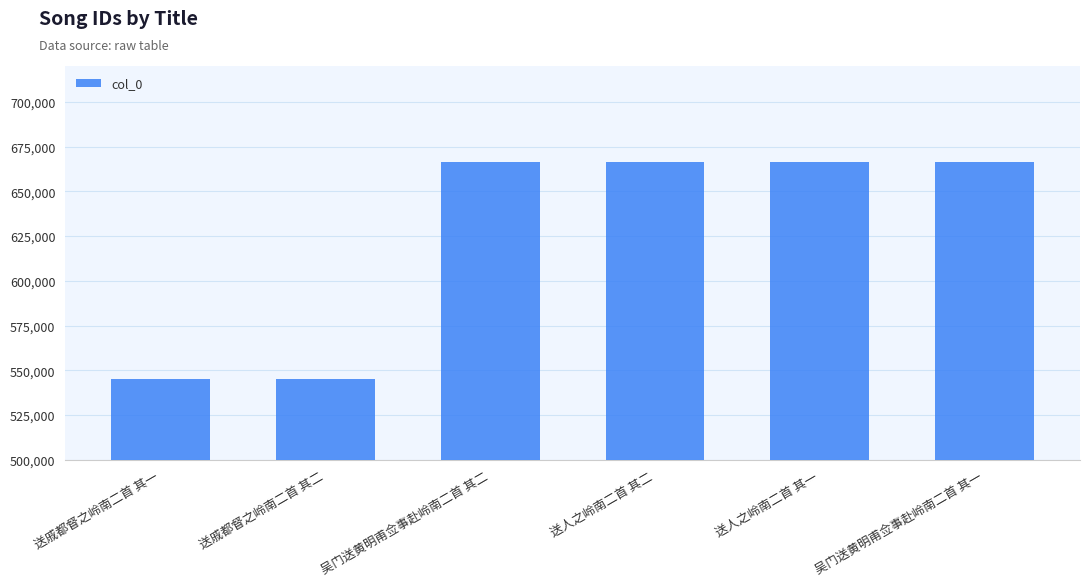

Read the value at 送戚都督之岭南二首 其二.

545343